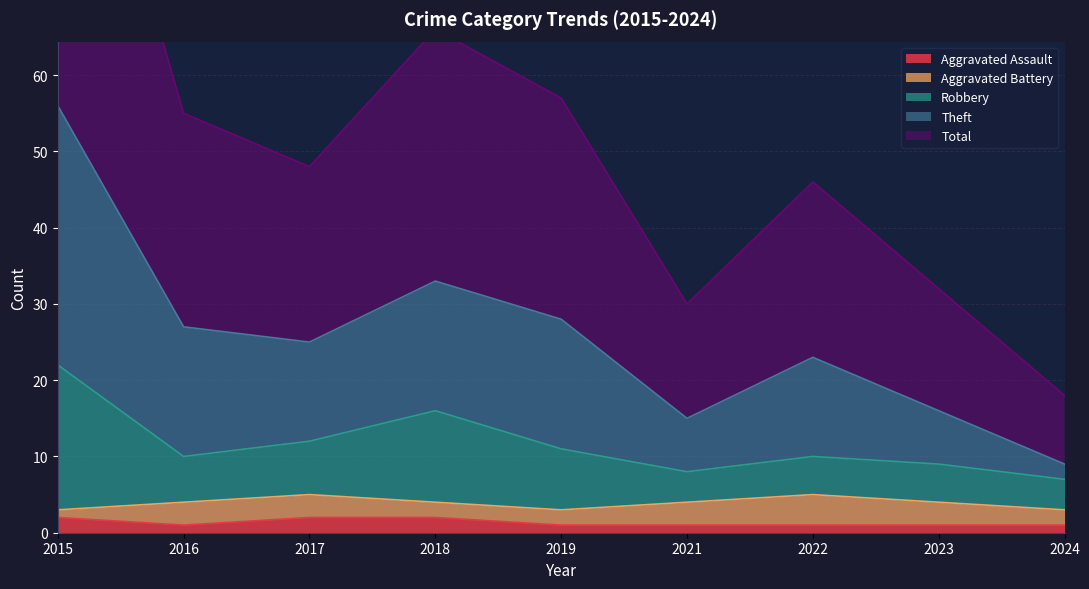

True or false: Aggravated Assault has a value of 4 at 2018.

False